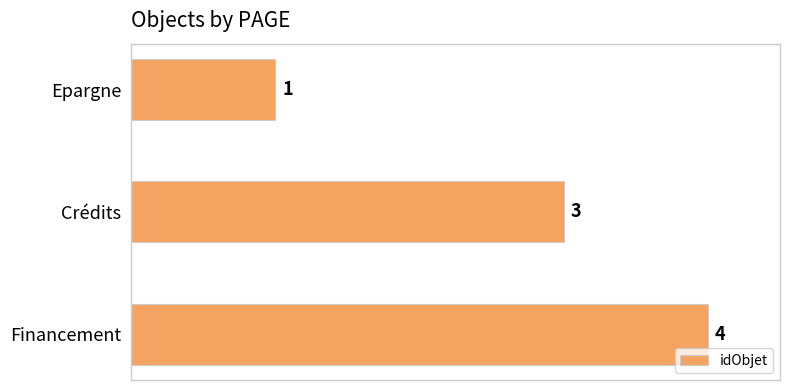

What is the difference between the second highest and minimum values?

2